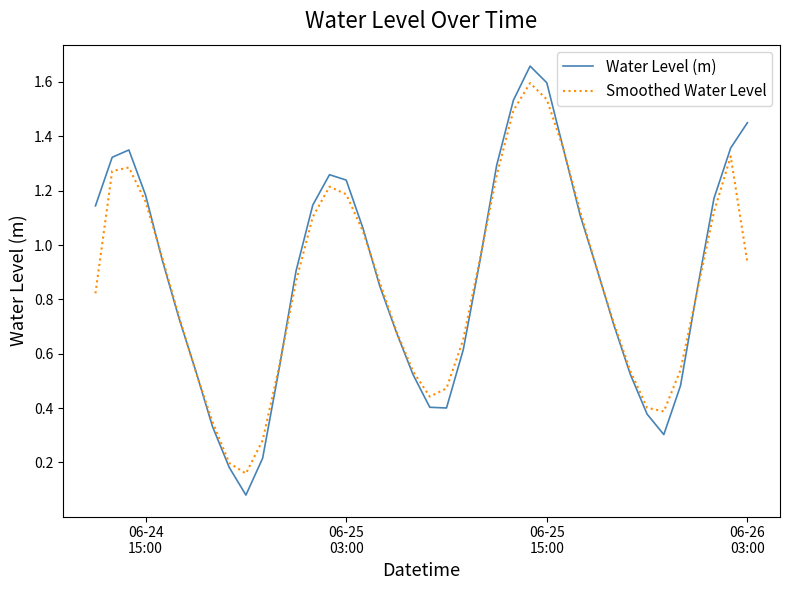

Which series has the largest range (max minus min)?

Water Level (m)